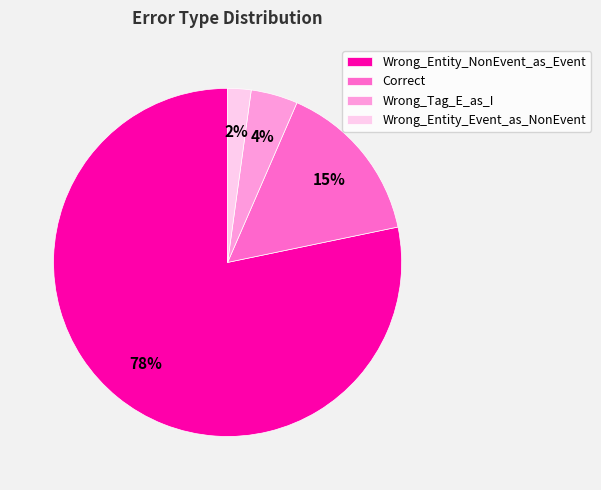

Which category has the biggest portion of the pie?

Wrong_Entity_NonEvent_as_Event